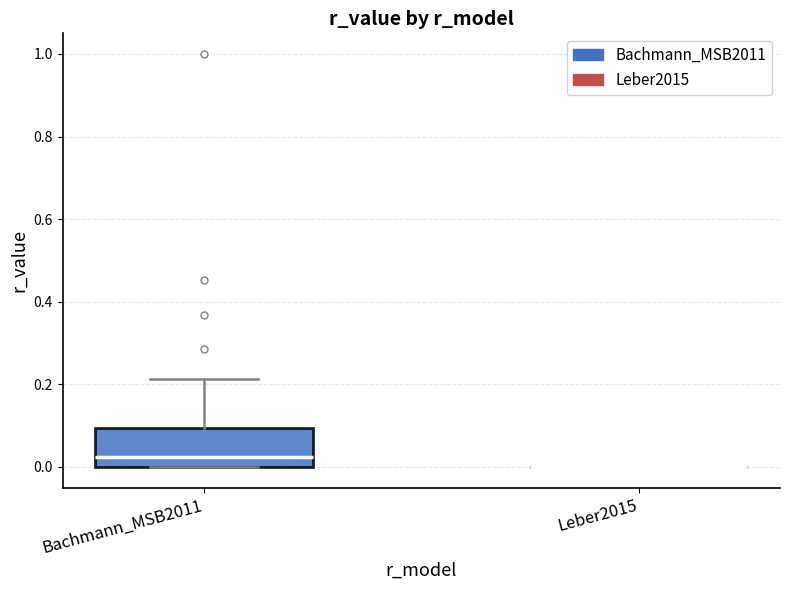

Reading left to right, transcribe this box plot: for each box, give where its median line is, the range the box spans, and where its two whiskers end, as read against the y-axis. The values are not printed on the chart, so give them approximately, as read against the axis.

Bachmann_MSB2011: median 0.02, box 0.00 to 0.10, whiskers 0.00 to 0.22
Leber2015: box collapsed to a line at 0.00, whiskers 0.00 to 0.00